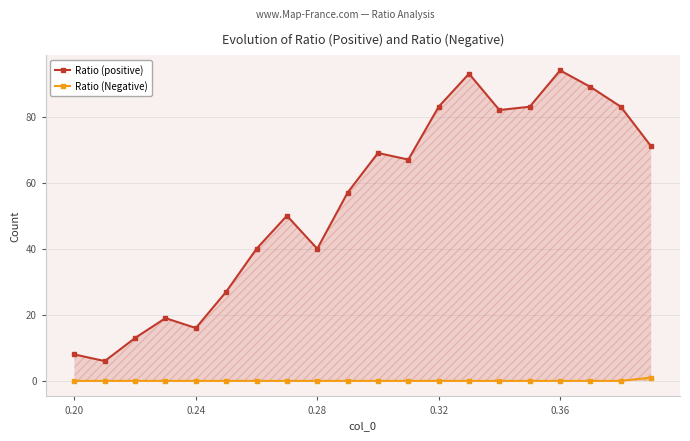

Does the chart display data point markers on the line(s)?

Yes